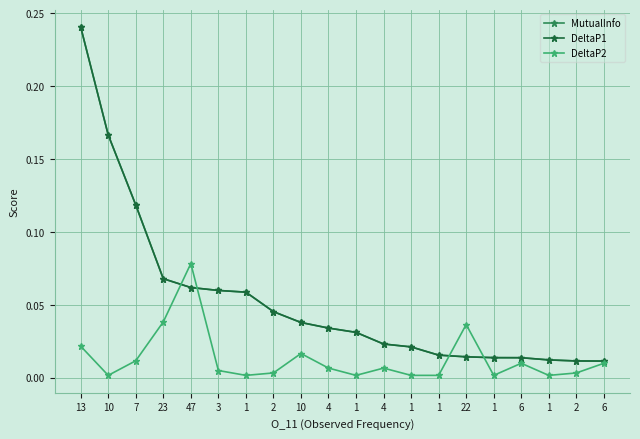

Is this an area chart (filled region under the line)?

No